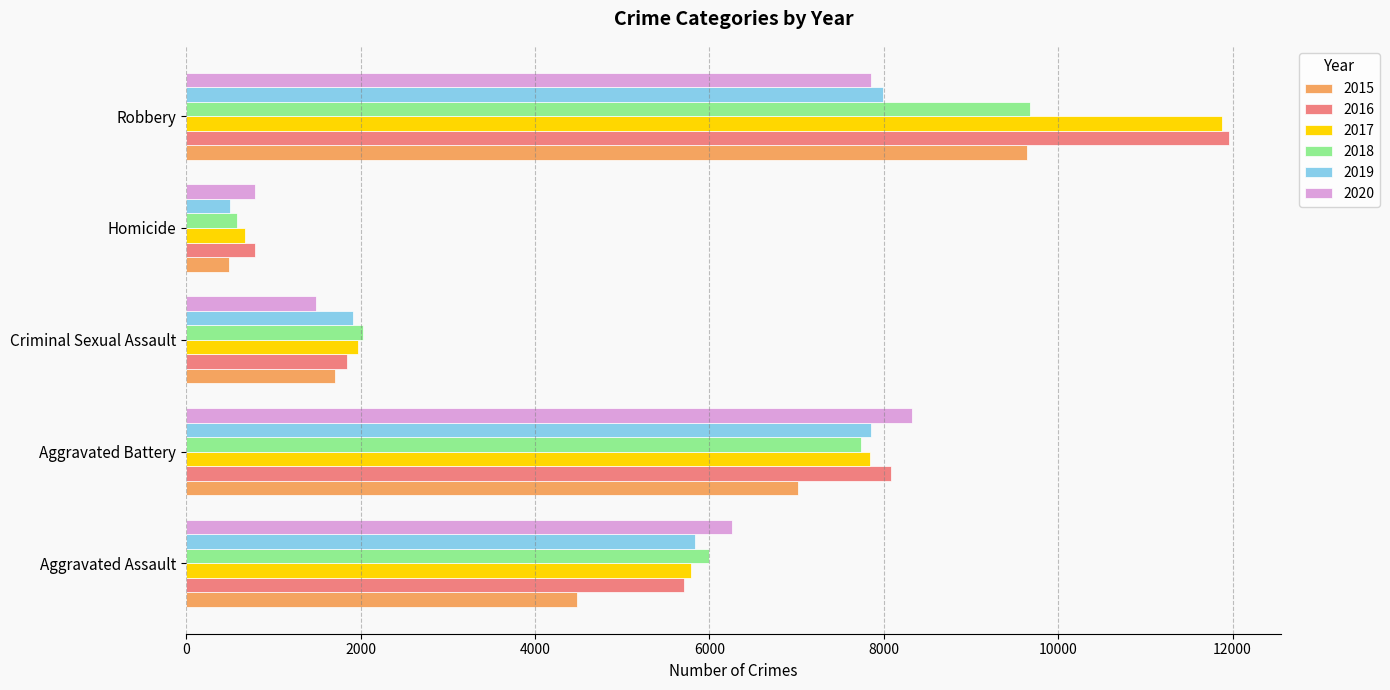

Between Homicide and Robbery, which series saw the biggest shift?

2017